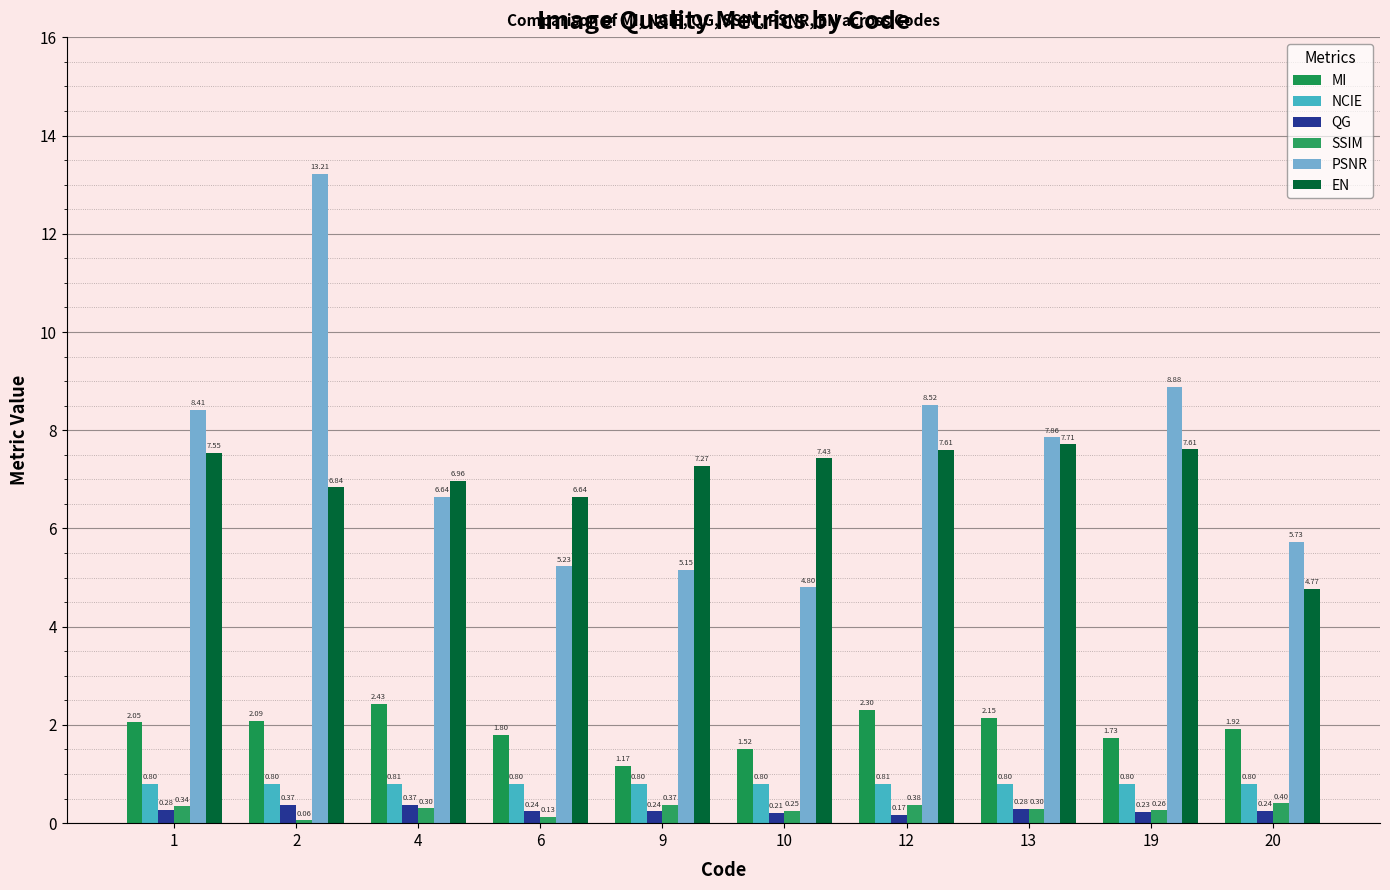

At which category is the sum across all series the highest?

2